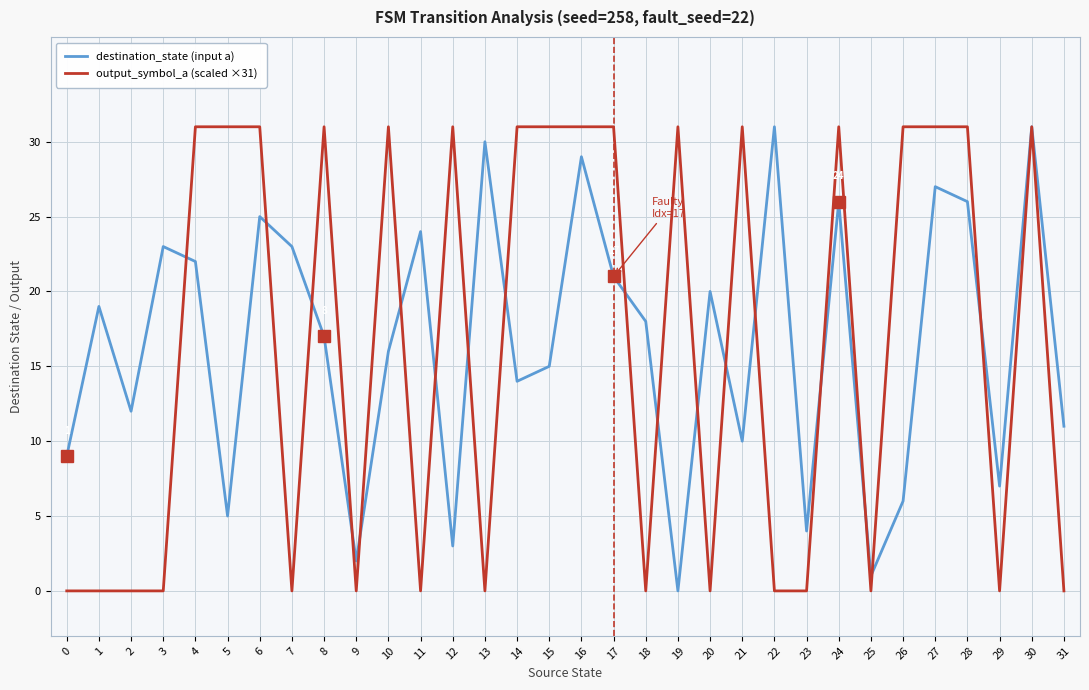

True or false: destination_state (input a) has a value of 11 at 31.

True